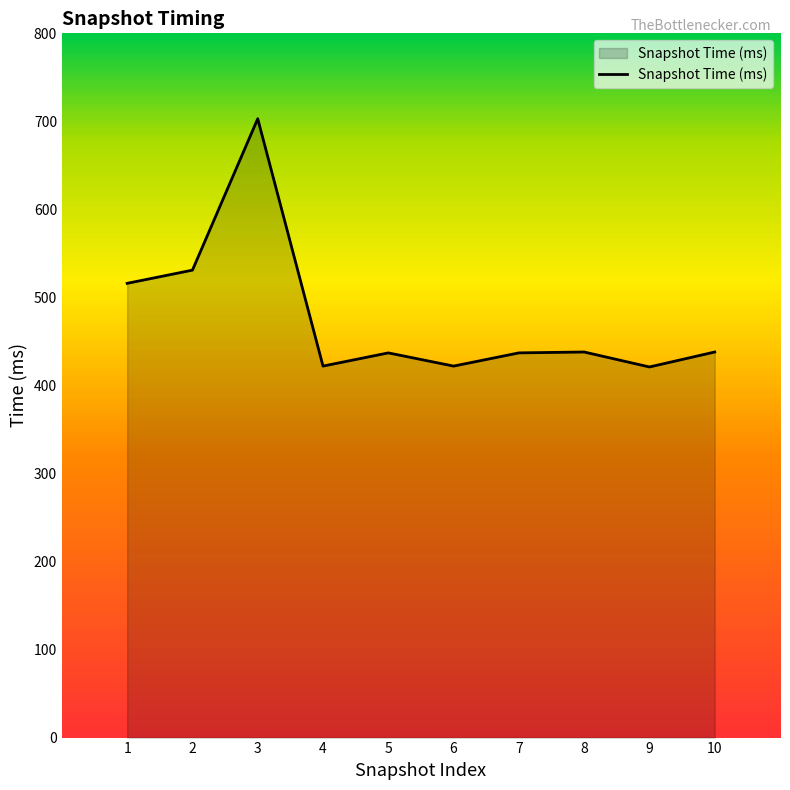

What is the change in value from 9 to 10?

+17